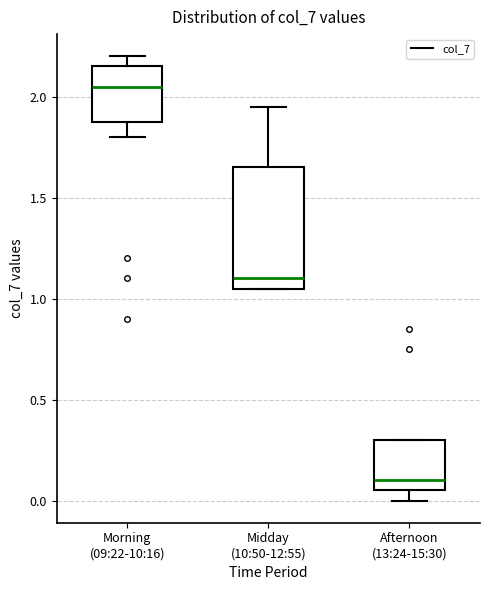

Where is the upper edge of the box for Morning (09:22-10:16) on the y-axis? The values are not printed on the chart, so give them approximately, as read against the axis.

2.15